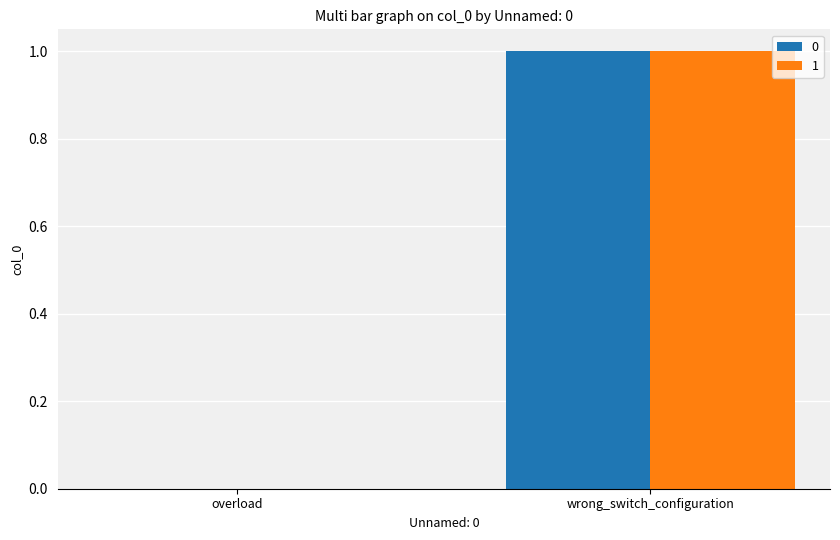

Reading left to right, transcribe all the data shown in this chart.

0: overload=0	wrong_switch_configuration=1
1: overload=0	wrong_switch_configuration=1